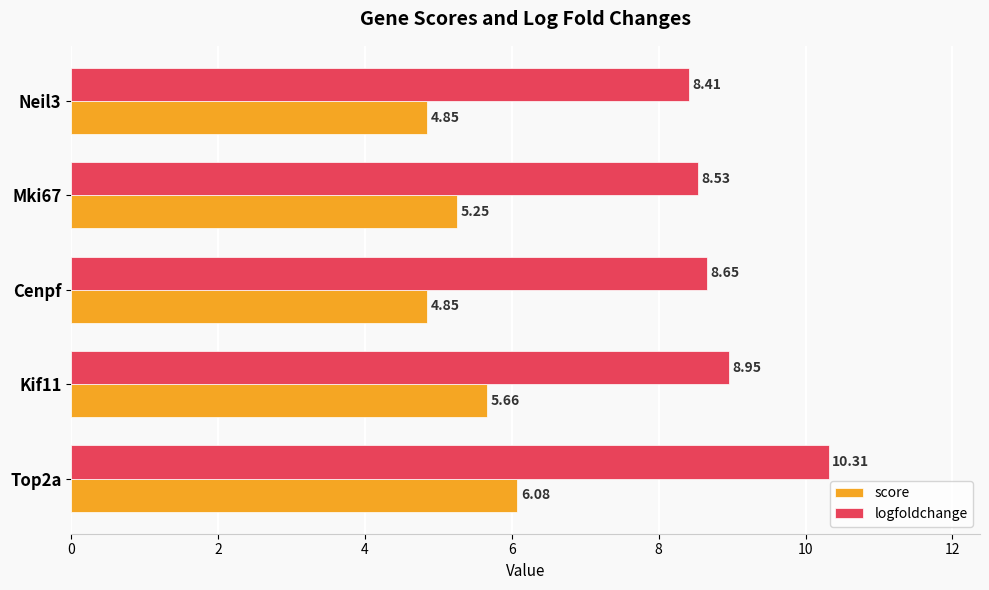

What is the difference between the maximum and minimum values in the score series?

1.2